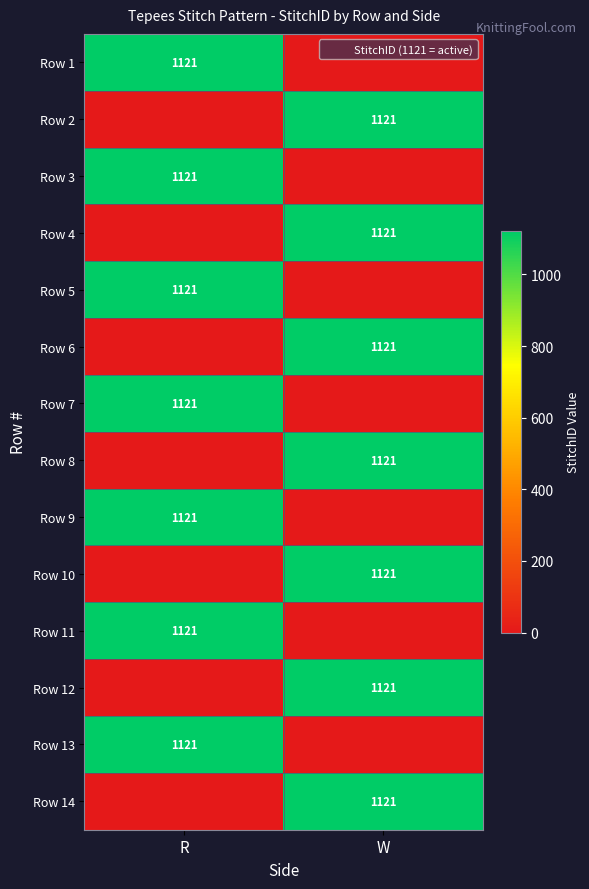

Rank the series at R from highest to lowest value.

Row 1, Row 3, Row 5, Row 7, Row 9, Row 11, Row 13, Row 2, Row 4, Row 6, Row 8, Row 10, Row 12, Row 14